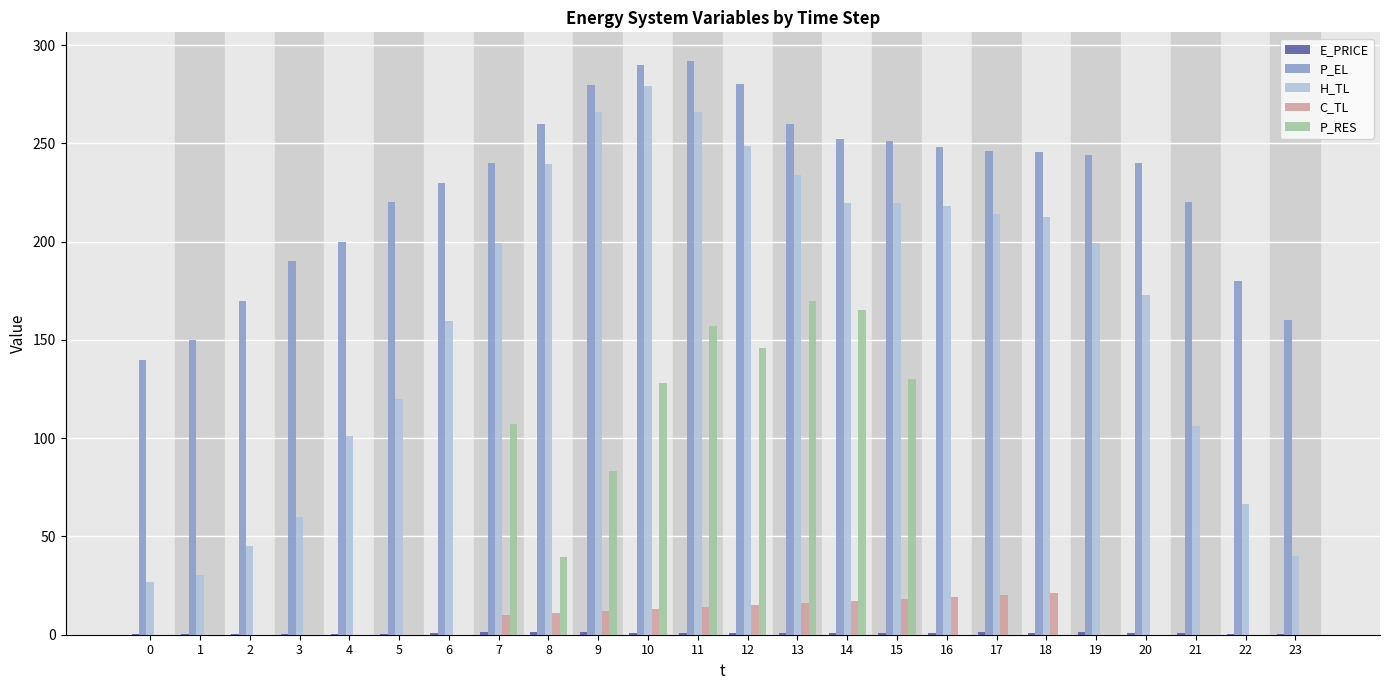

Which series changed the most between 2 and 18?

H_TL